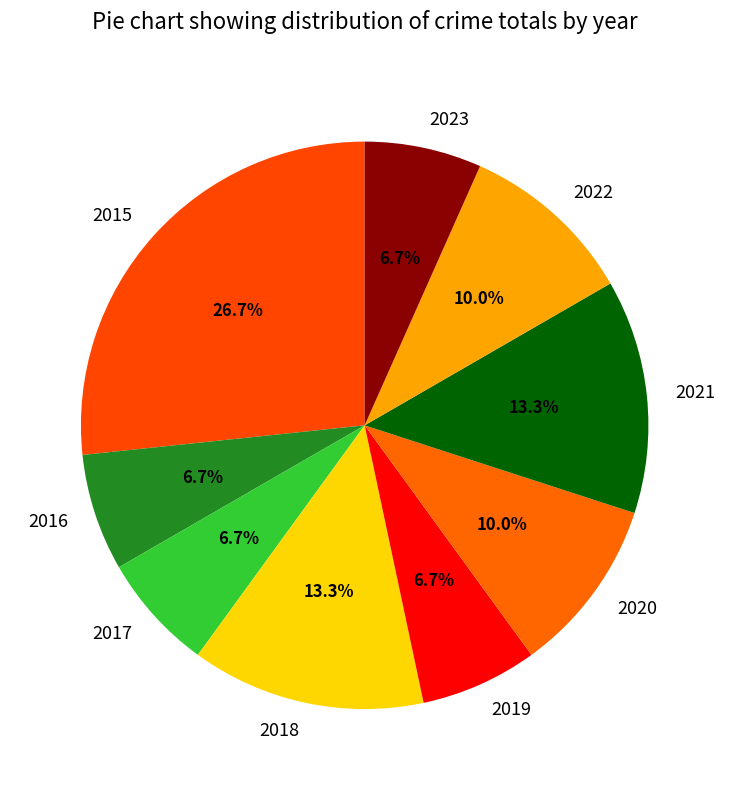

Is the sum of 2021 and 2018 greater than half?

No